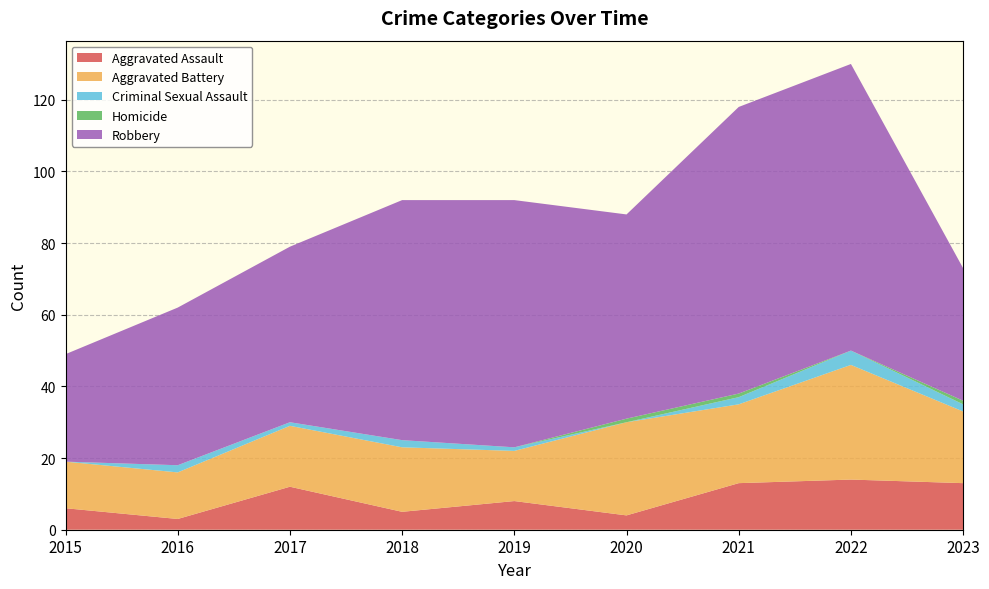

Reading left to right, list all the values displayed in this chart.

Aggravated Assault: 6	3	12	5	8	4	13	14	13
Aggravated Battery: 13	13	17	18	14	26	22	32	20
Criminal Sexual Assault: 0	2	1	2	1	0	2	4	2
Homicide: 0	0	0	0	0	1	1	0	1
Robbery: 30	44	49	67	69	57	80	80	37